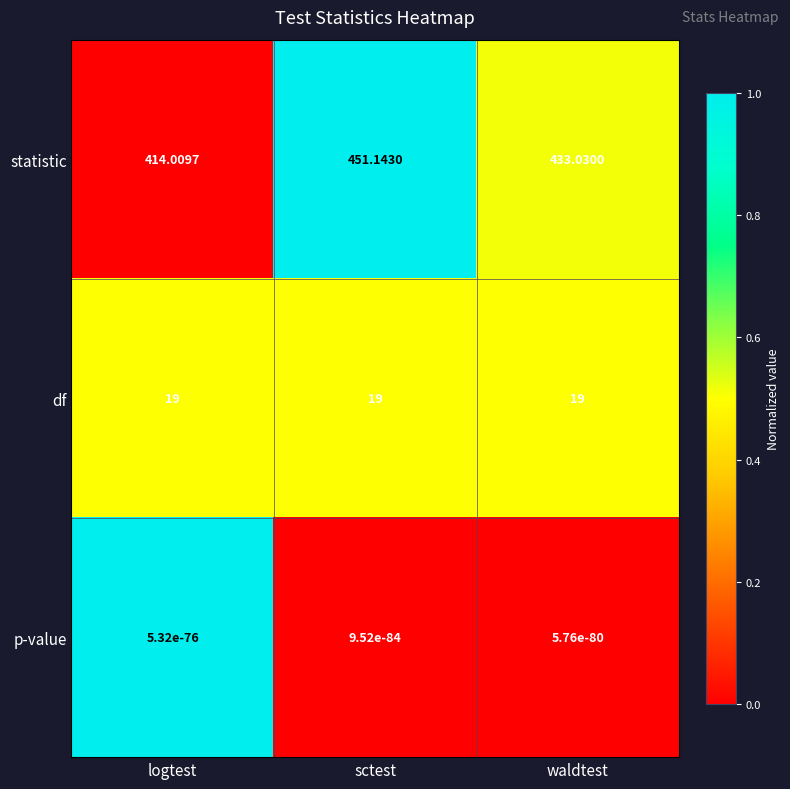

At which label does statistic reach its peak?

sctest